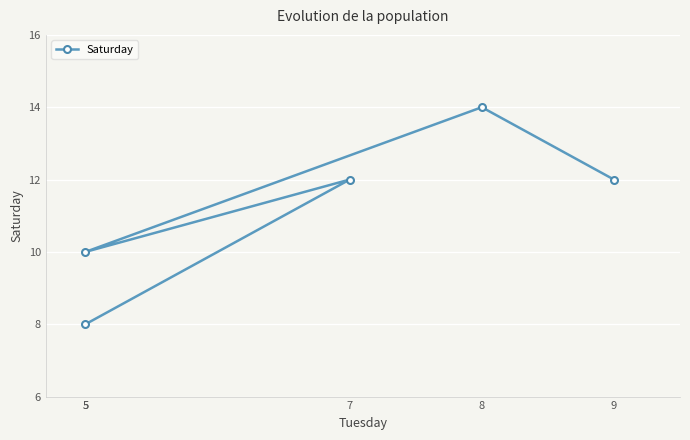

What is the value of the 5th point from the left?

12